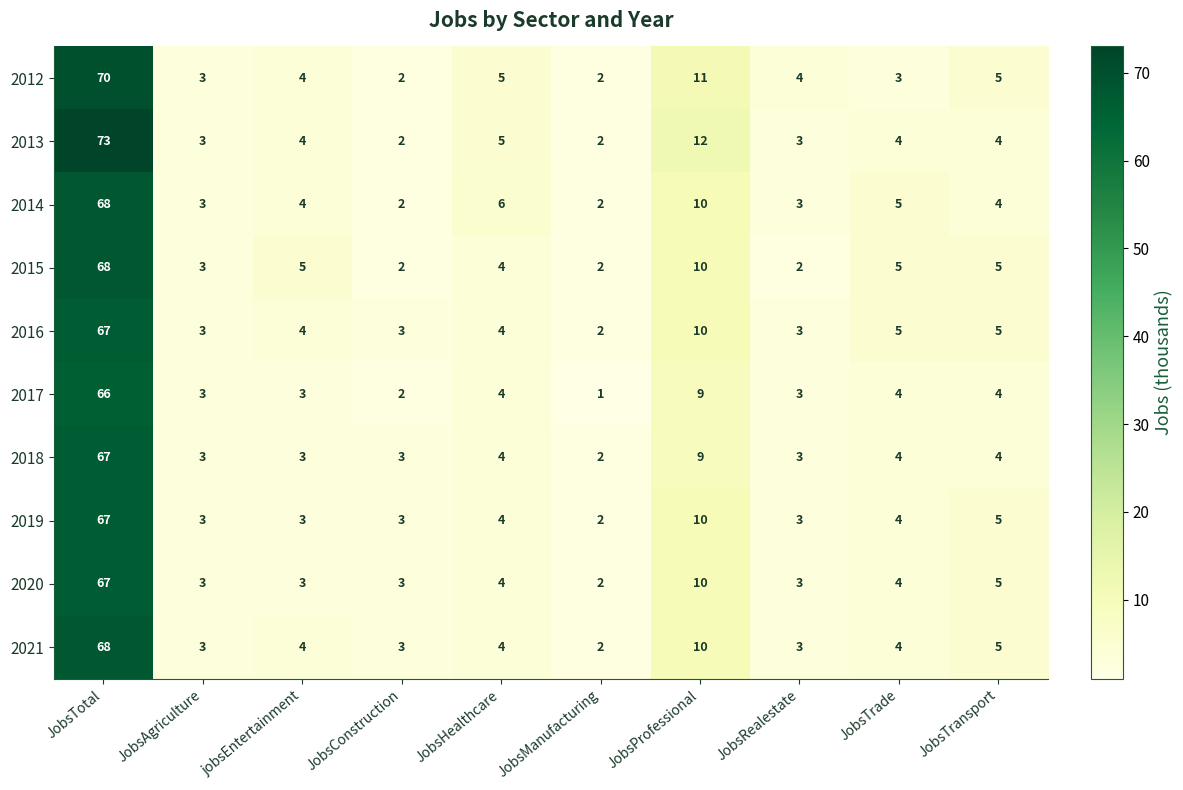

Which series has the largest range (max minus min)?

2013